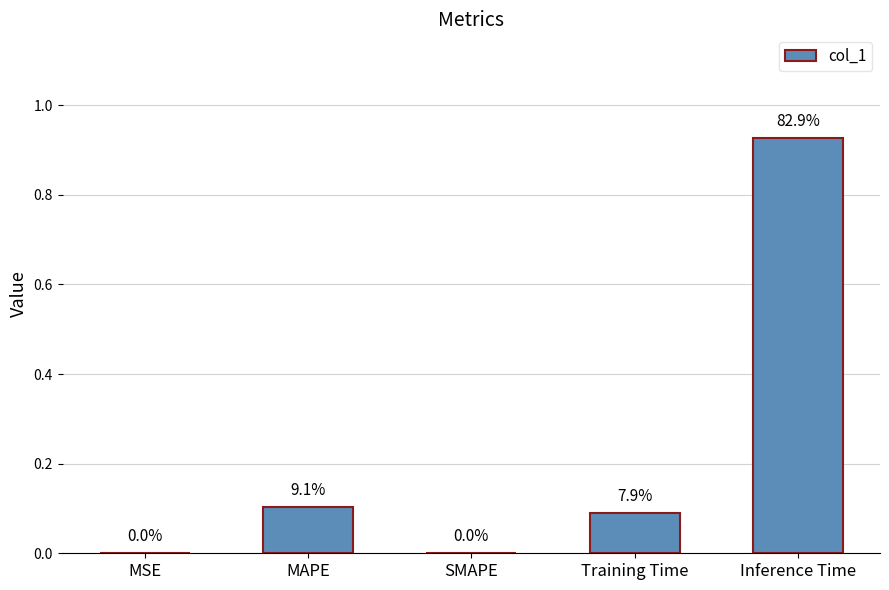

True or false: the data shows 0.1 at Training Time.

True